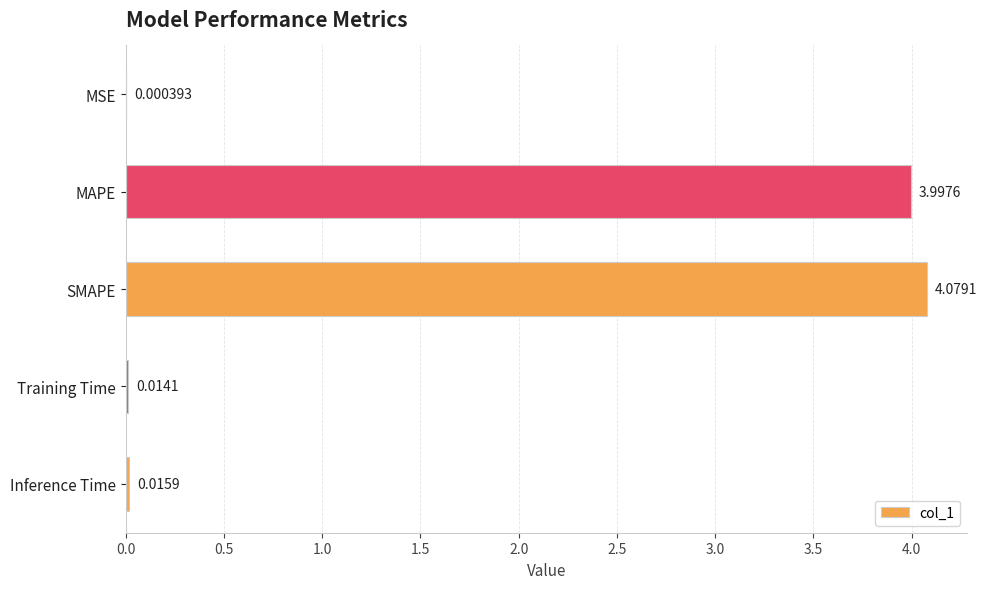

How many series are shown in this chart?

1